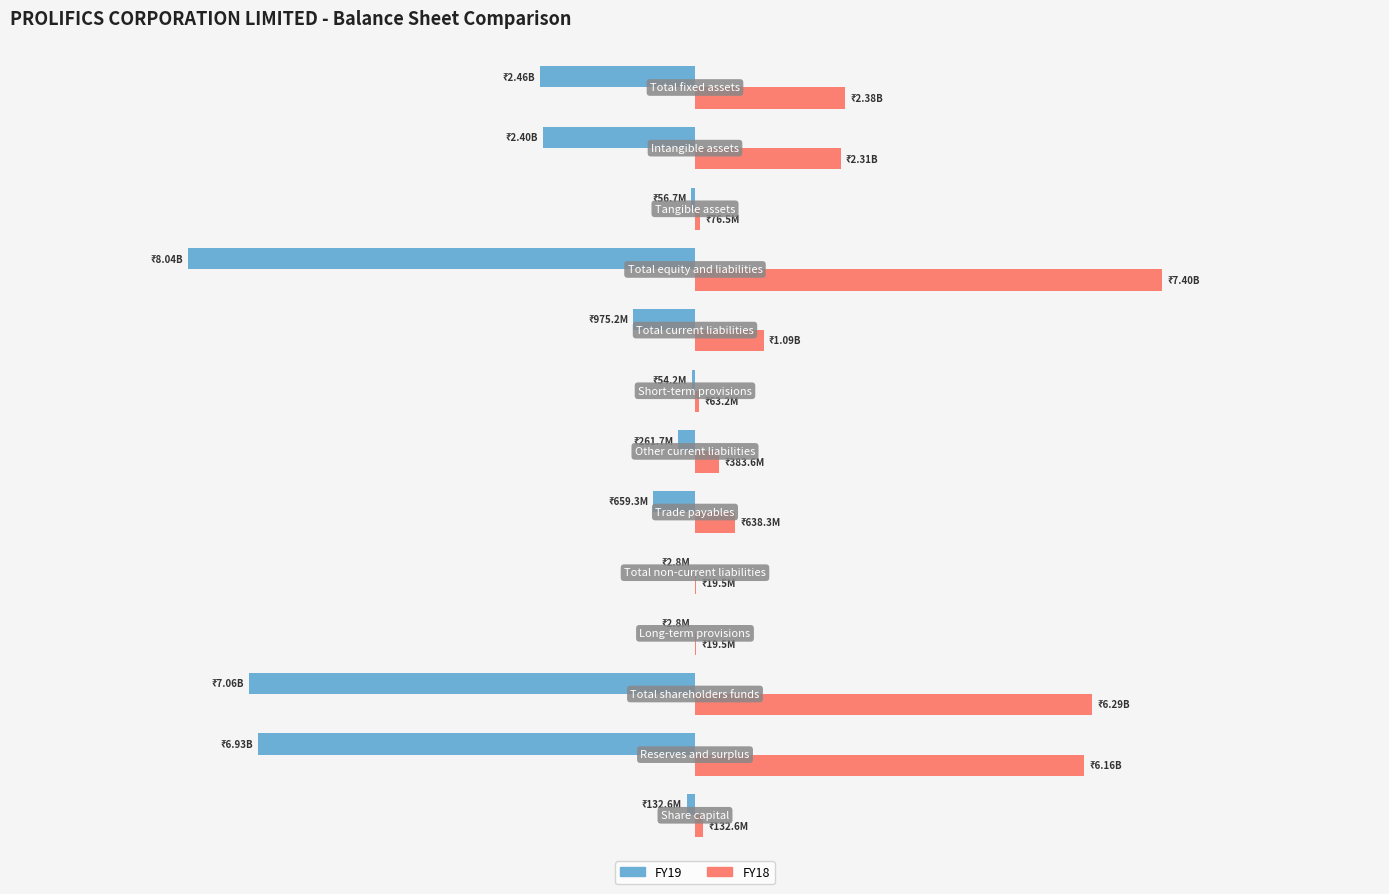

What are all the series names shown in the legend?

FY19, FY18